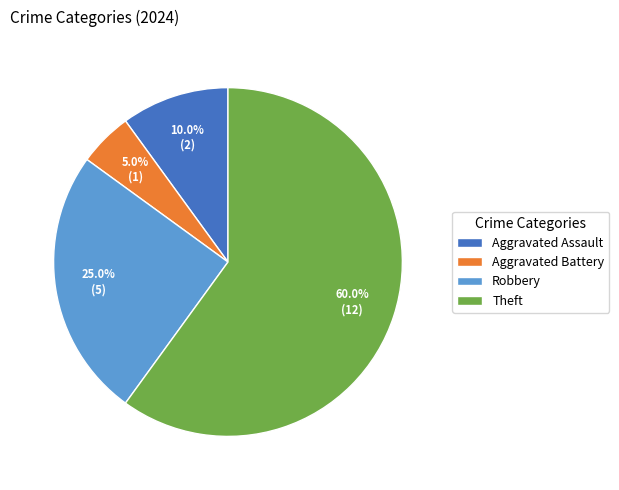

What portion of the pie excludes Robbery?

75.0%